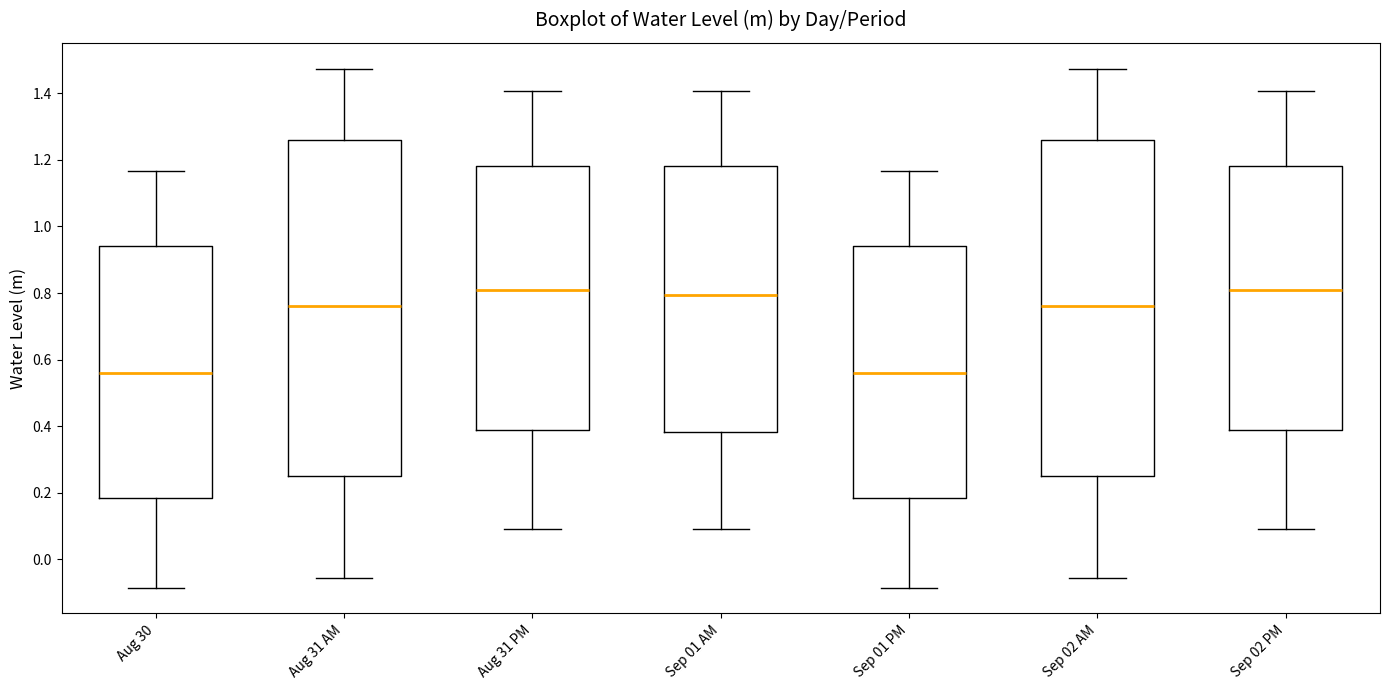

Where is the upper edge of the box for Aug 31 PM on the y-axis? The values are not printed on the chart, so give them approximately, as read against the axis.

1.18